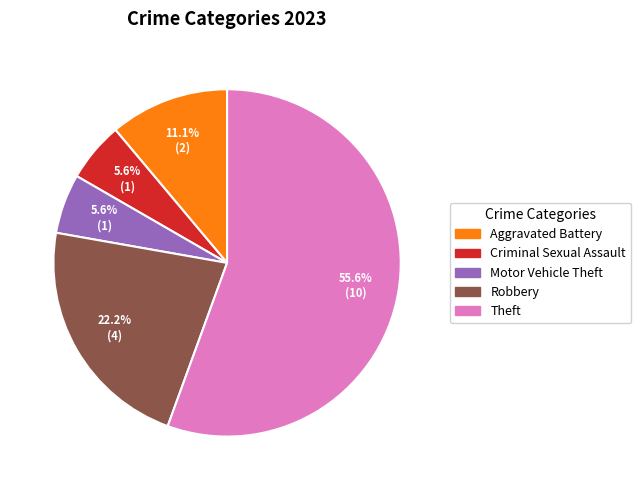

Which has a higher value, Motor Vehicle Theft or Theft?

Theft